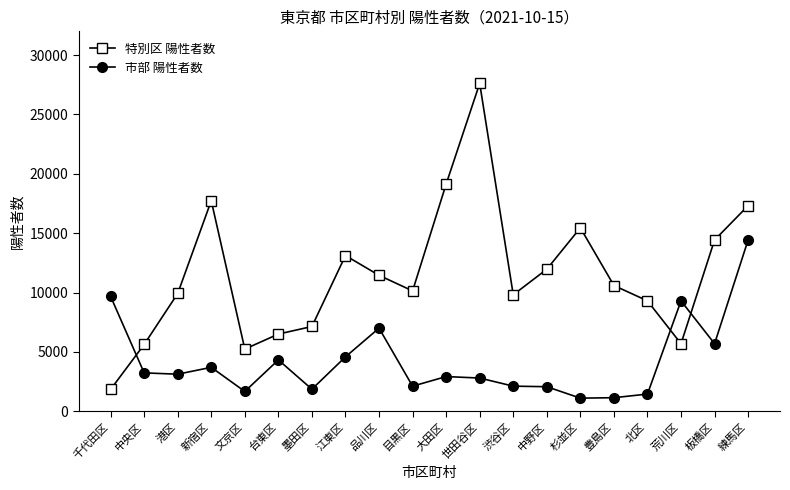

At 墨田区, list the series in order from largest to smallest.

特別区 陽性者数, 市部 陽性者数